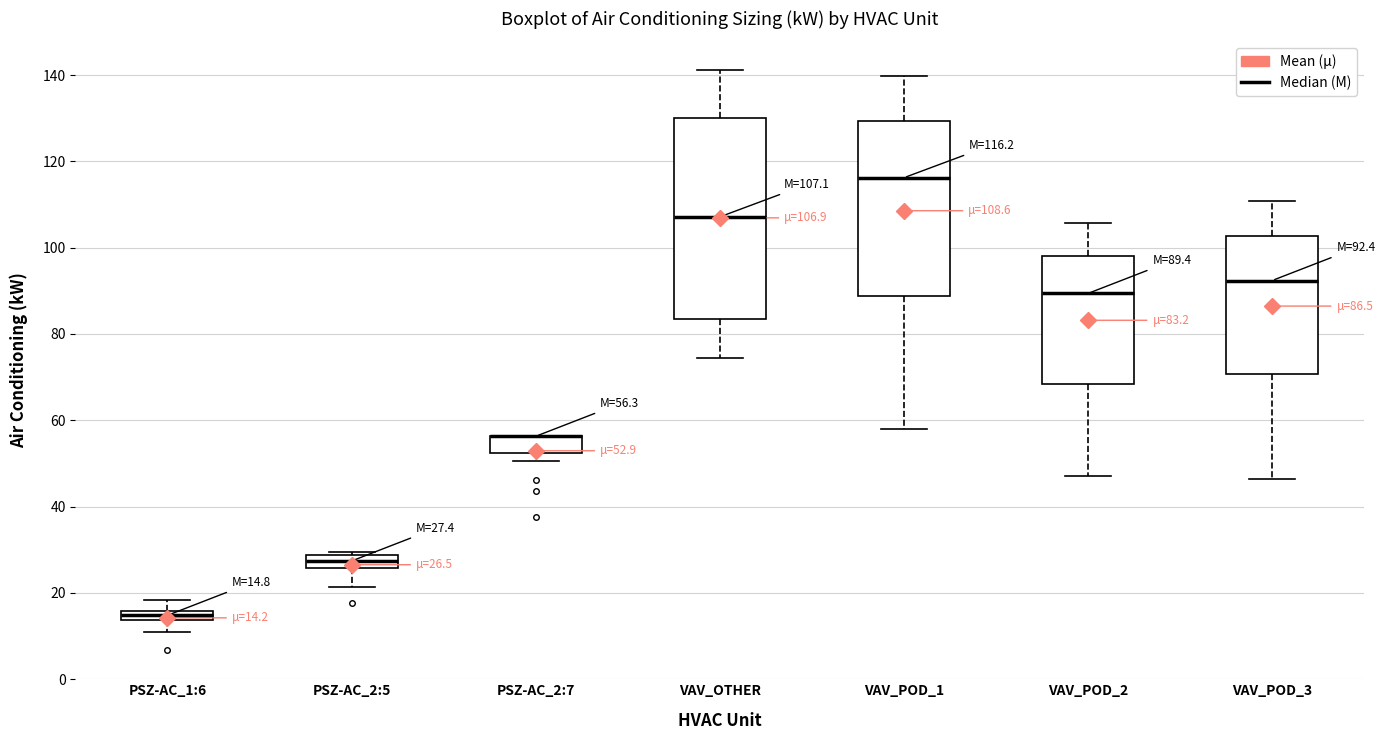

Which box is the tallest, from its lower edge to its upper edge?

VAV_OTHER